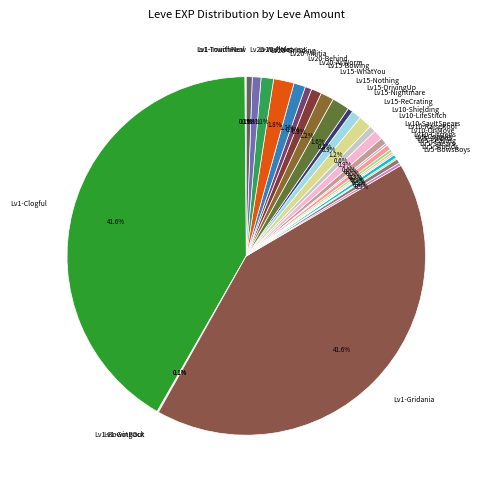

Between Lv15-ReCrating and Lv10-OnMove, which is larger?

Lv15-ReCrating